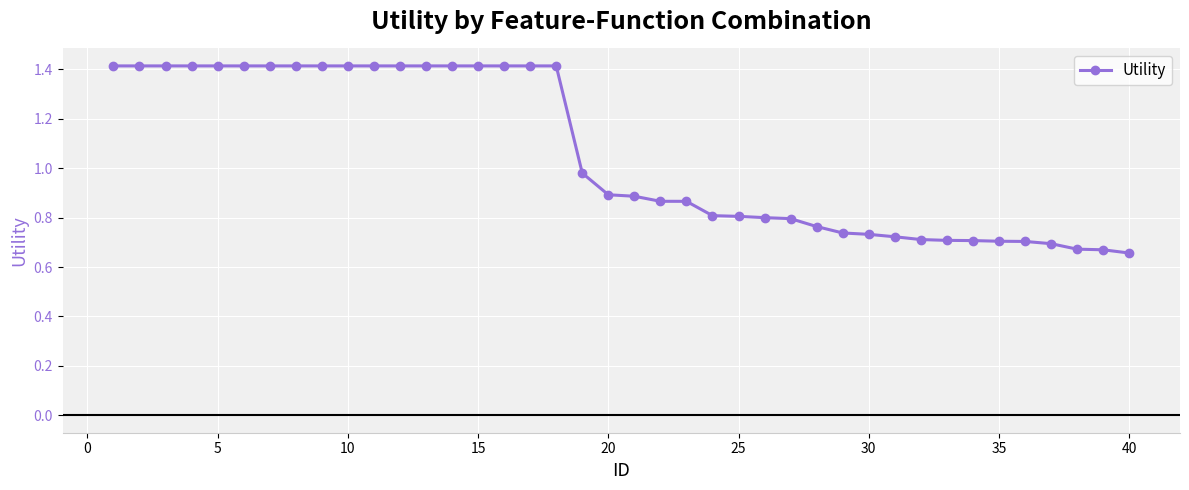

What is the maximum value shown in the chart?

1.4